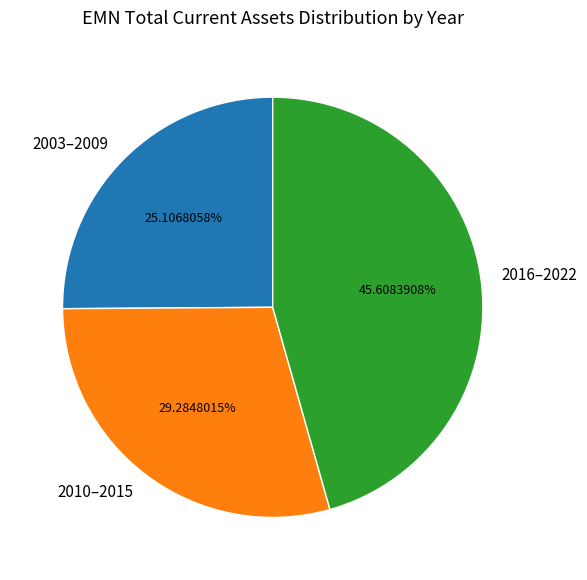

What is the largest slice in the pie chart?

2016–2022